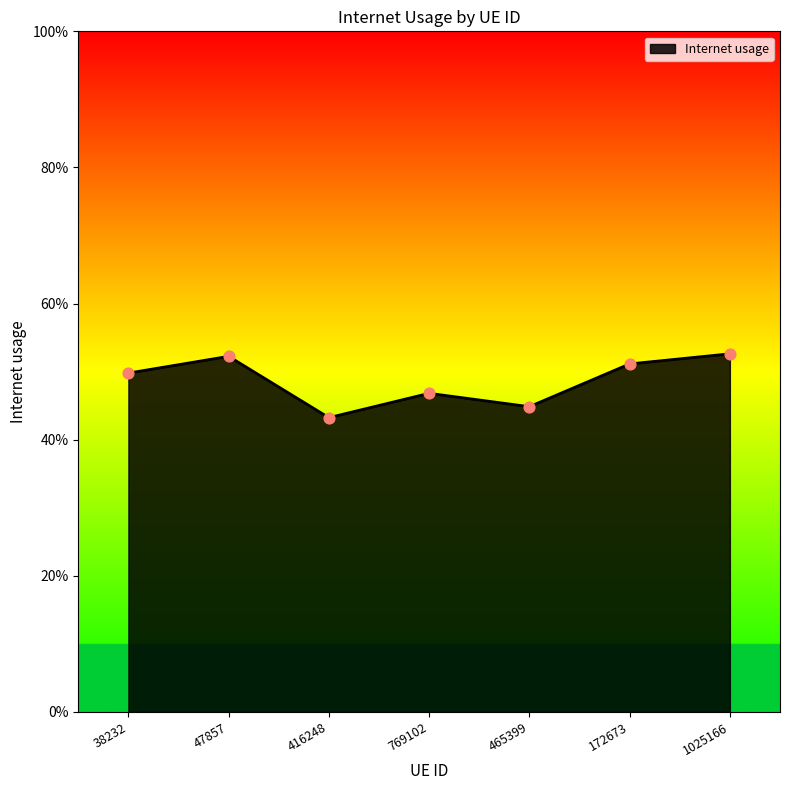

Does the chart have visible grid lines?

No